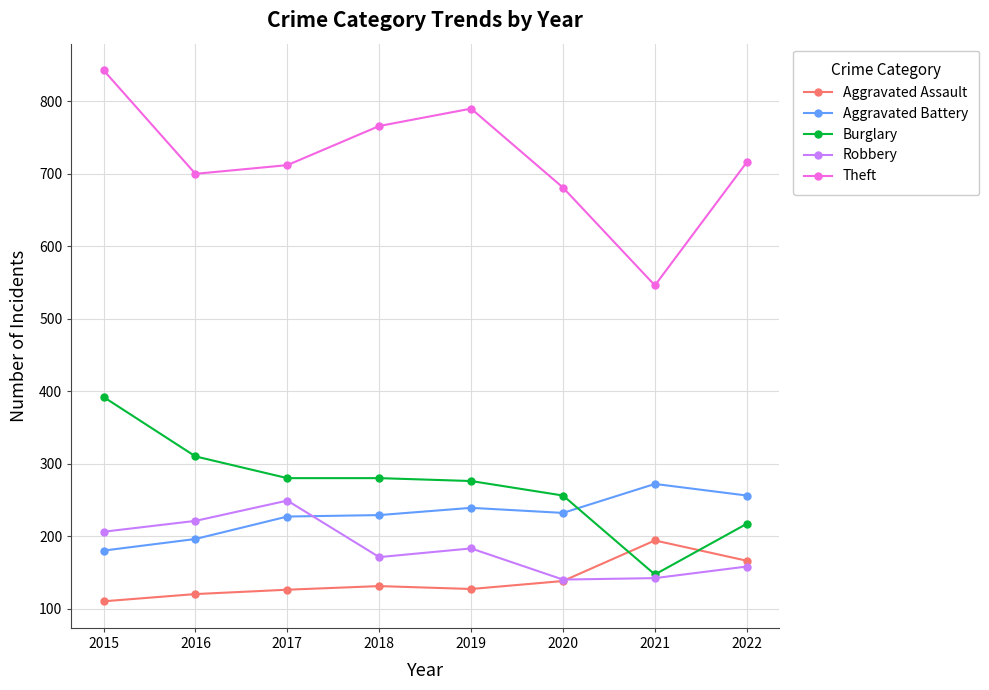

Which label corresponds to the largest value in the chart?

2015